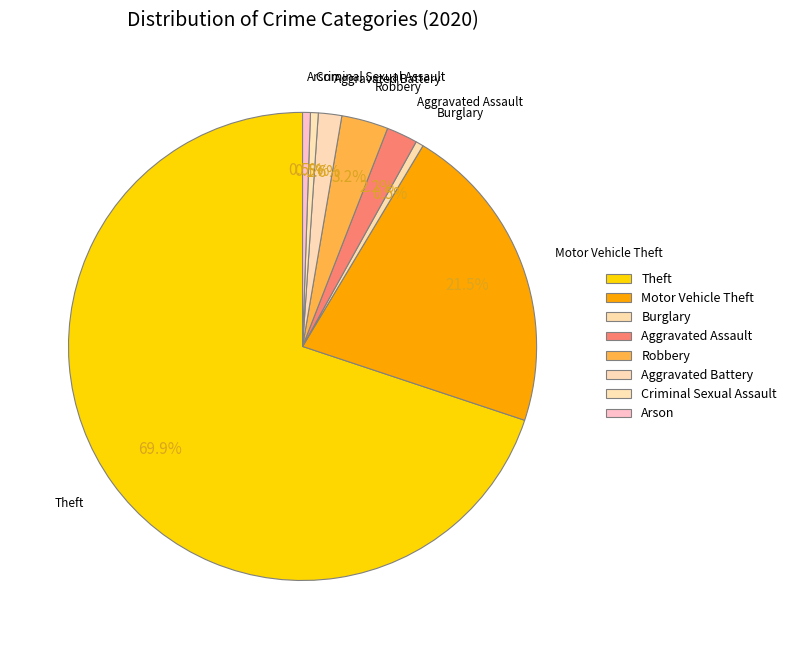

The Arson slice represents 10% of the pie. True or false?

False